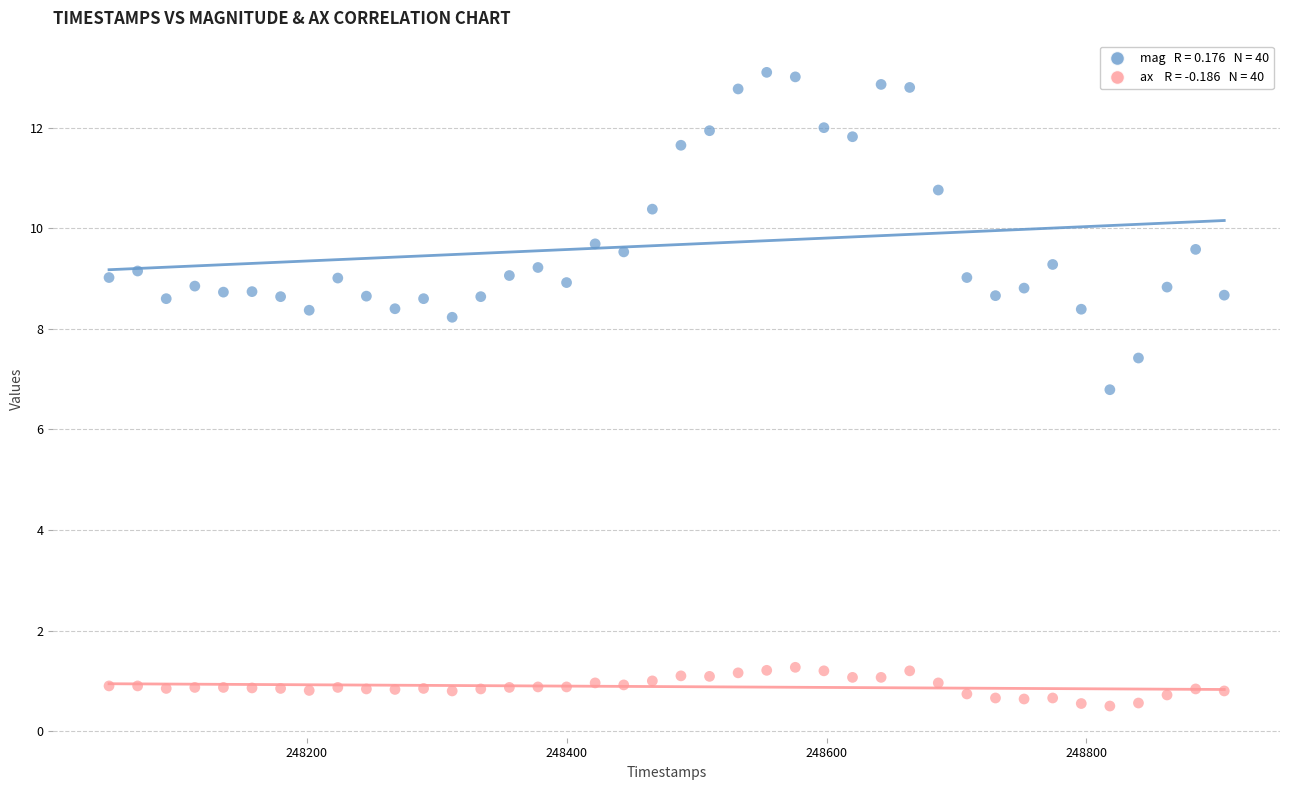

Across all series, what Y value is closest to 6?

6.8